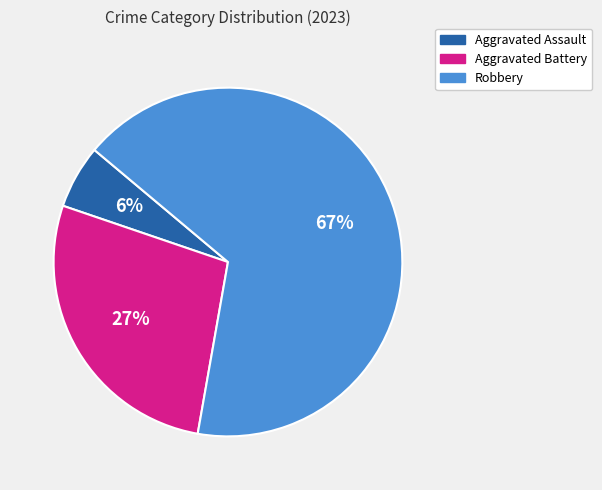

To the nearest percent, what is the difference between the largest and smallest slice percentages?

61%